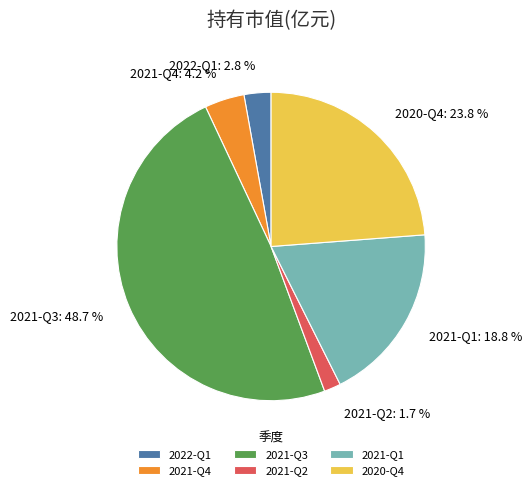

To the nearest percent, what percentage of the pie is 2021-Q4?

4%